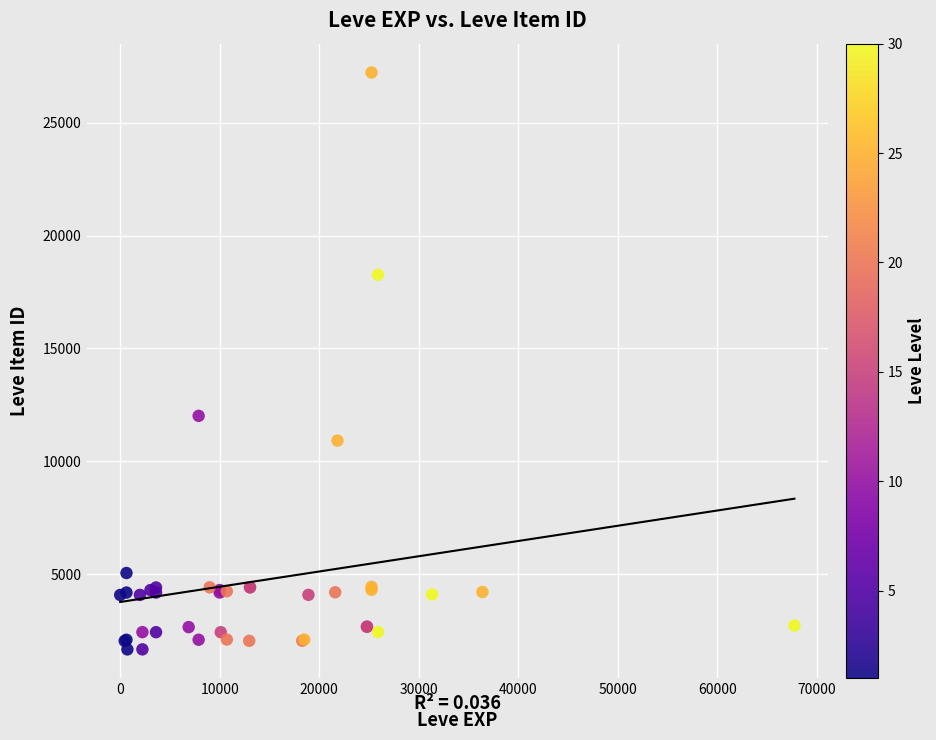

What Y value in the scatter plot is closest to 14448?

12018